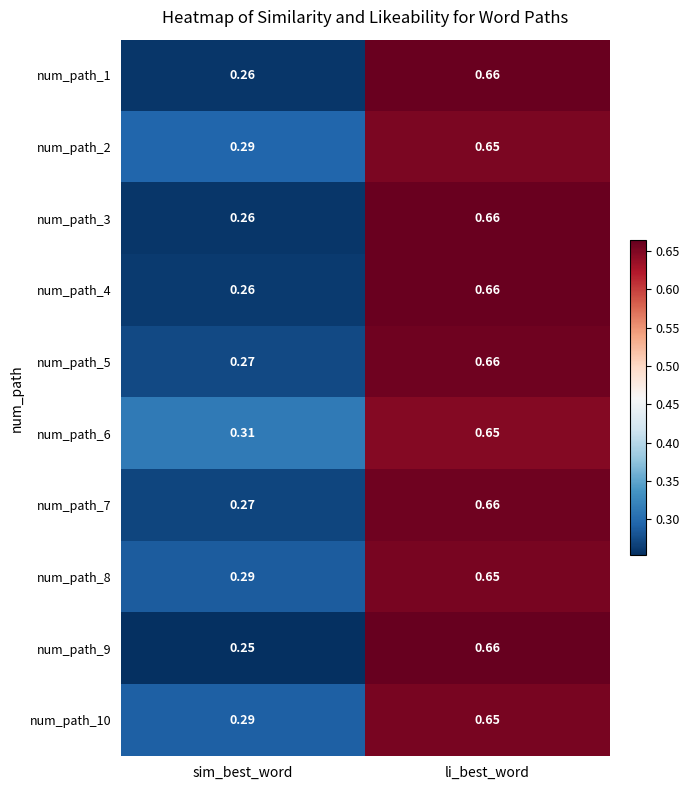

Which category has the lowest value in the num_path_6 series?

sim_best_word